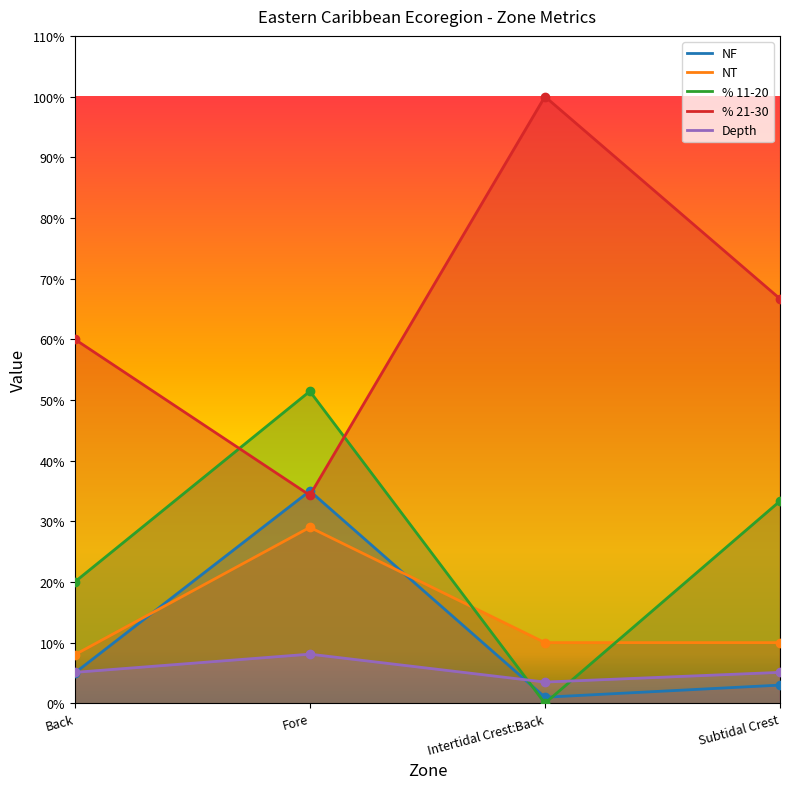

The value of % 11-20 at Intertidal Crest:Back is -25.6. True or false?

False